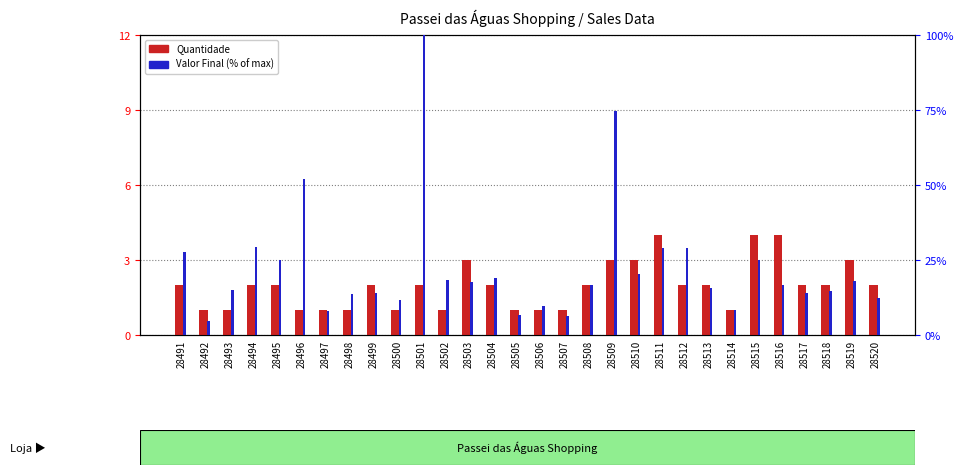

Count the Quantidade values in the range 1 to 2.

23